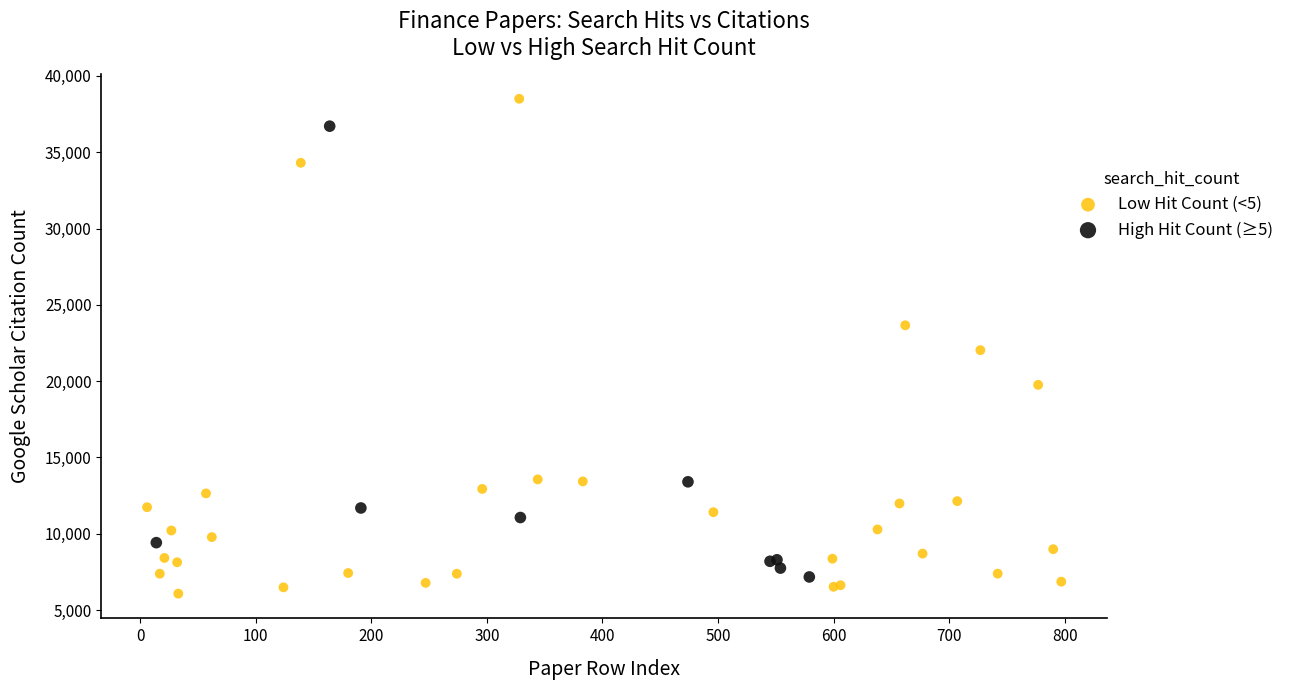

Which series has the widest spread of Y values?

Low Hit Count (<5)